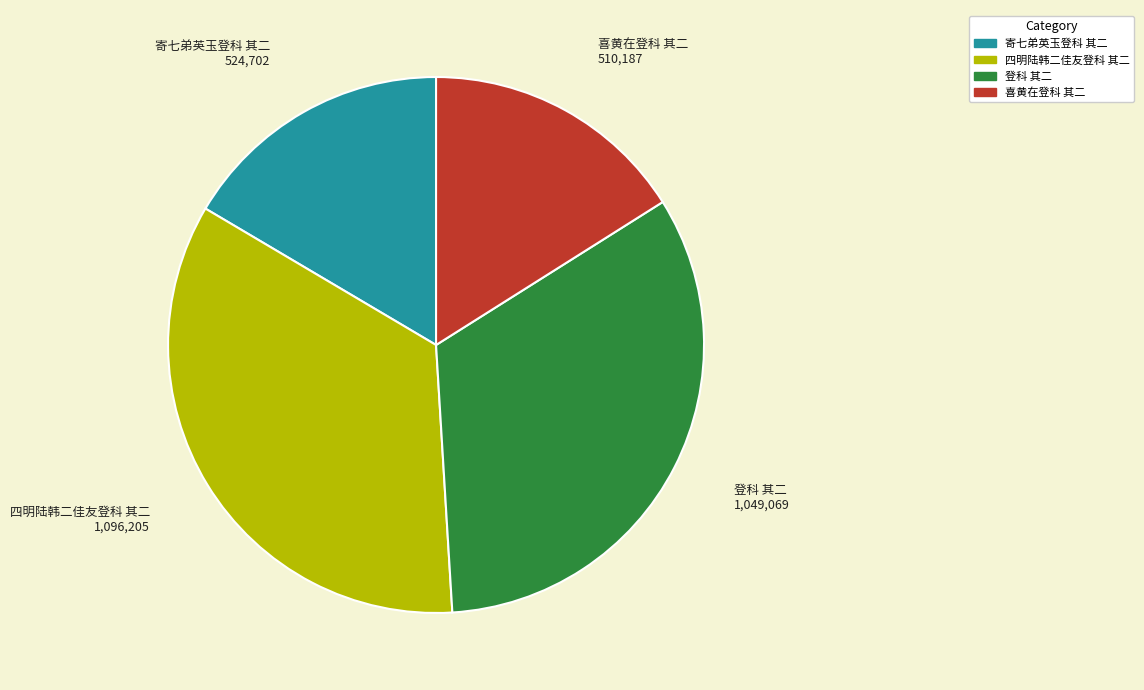

How many segments does this pie chart have?

4